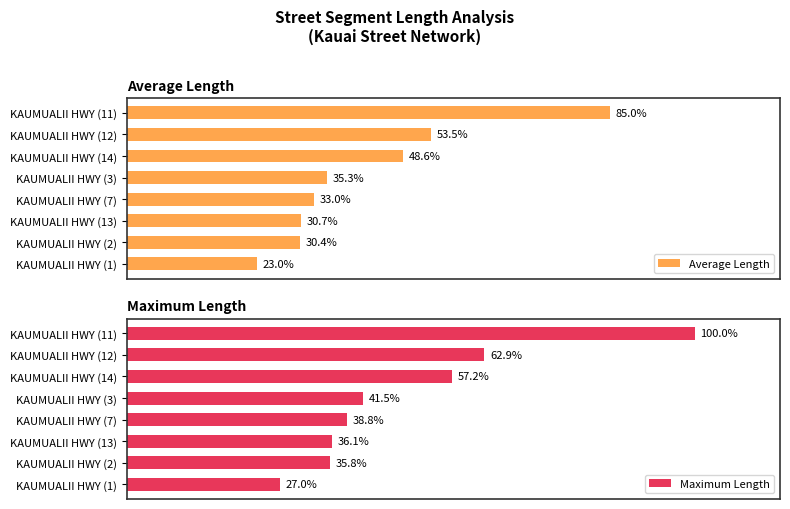

Between KAUMUALII HWY (11) and KAUMUALII HWY (7), which series saw the biggest shift?

Maximum Length